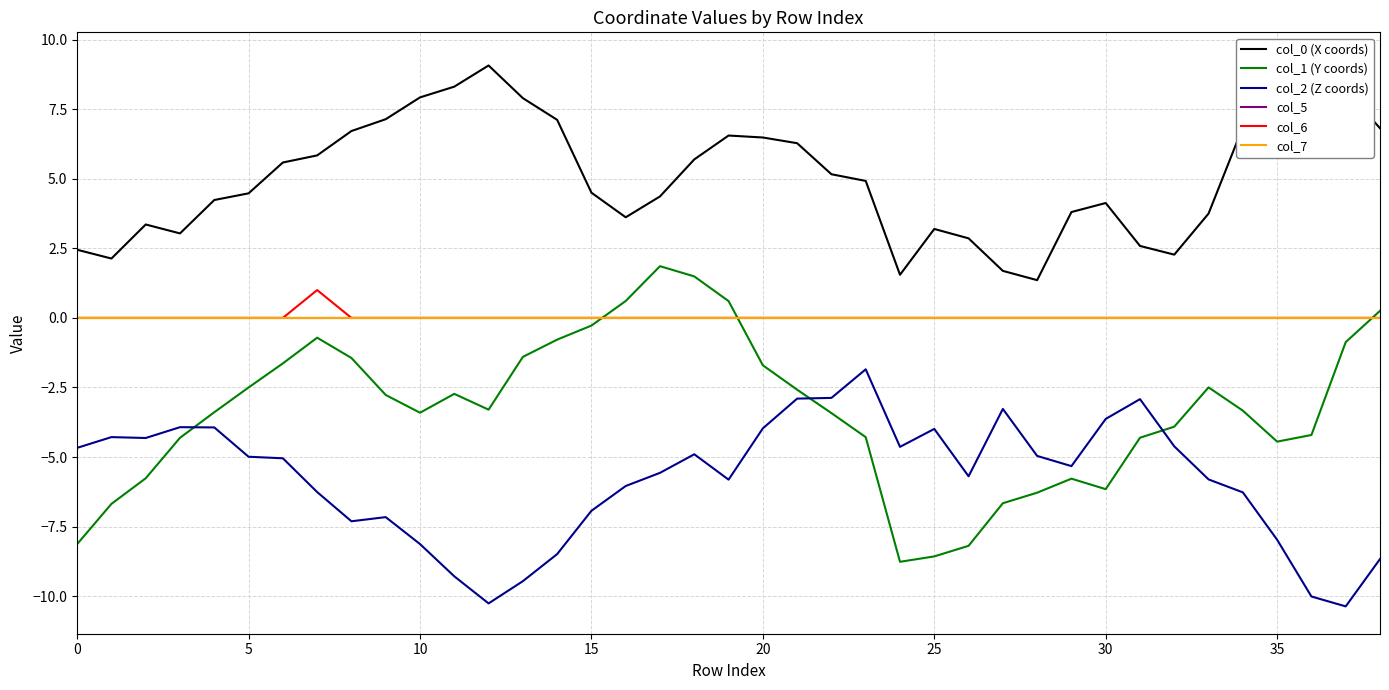

How many lines are shown in the chart?

6